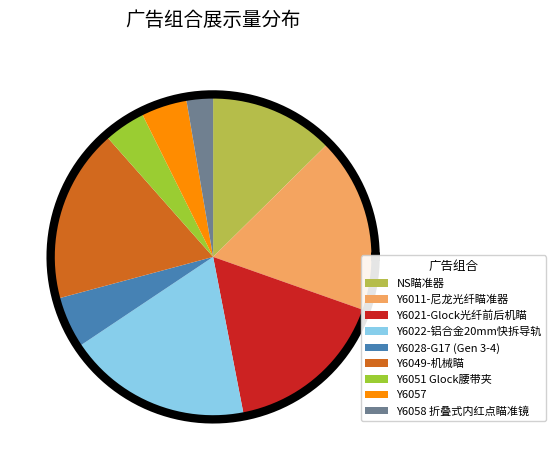

To the nearest percent, what is the combined percentage of Y6021-Glock光纤前后机瞄 and Y6058 折叠式内红点瞄准镜?

19%